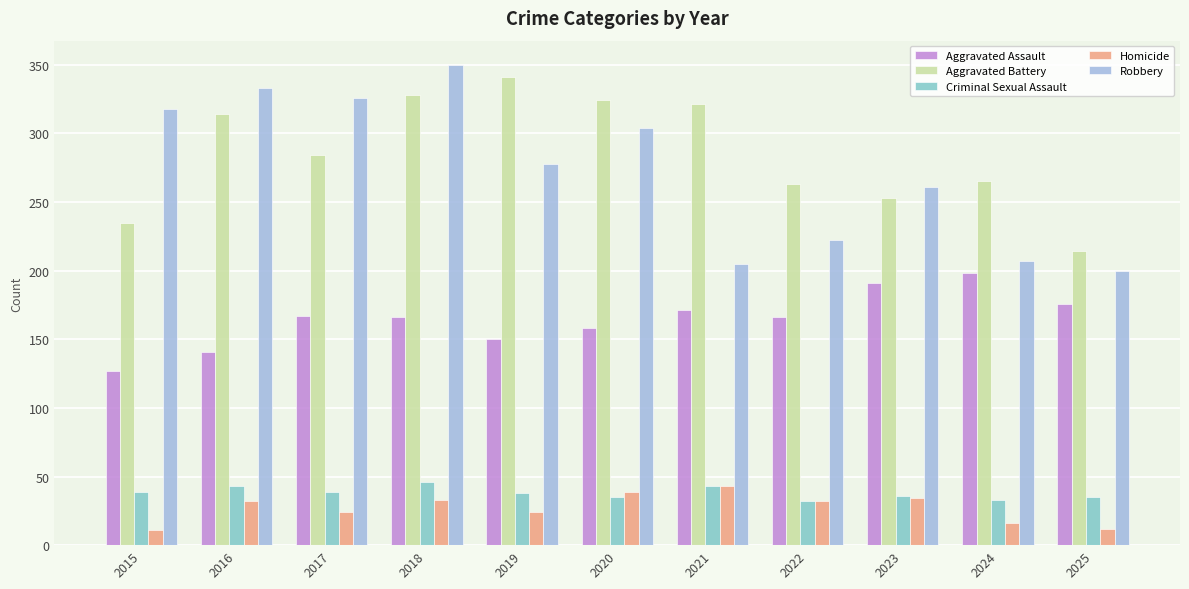

Which series has the largest range (max minus min)?

Robbery